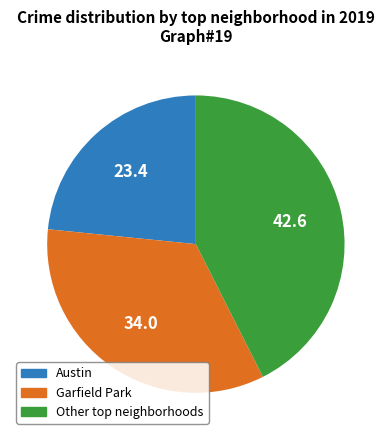

What is the smallest slice in the pie chart?

Austin